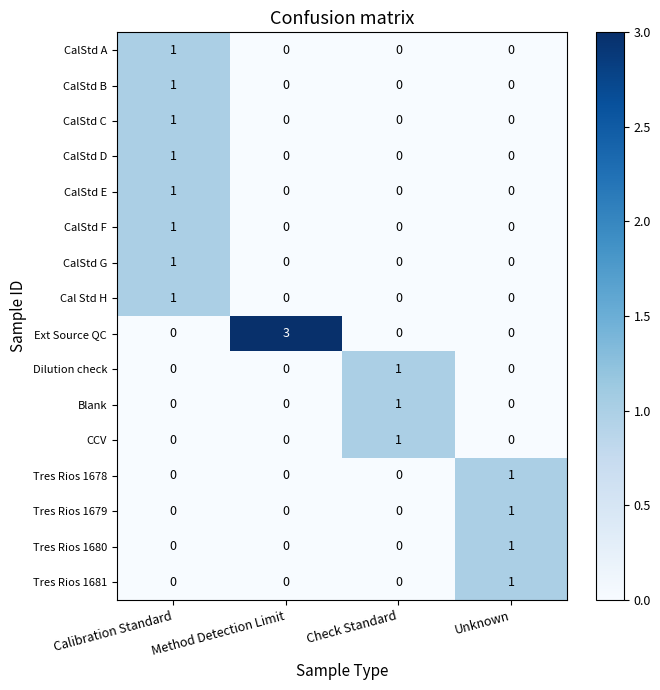

What is the greatest value displayed?

3